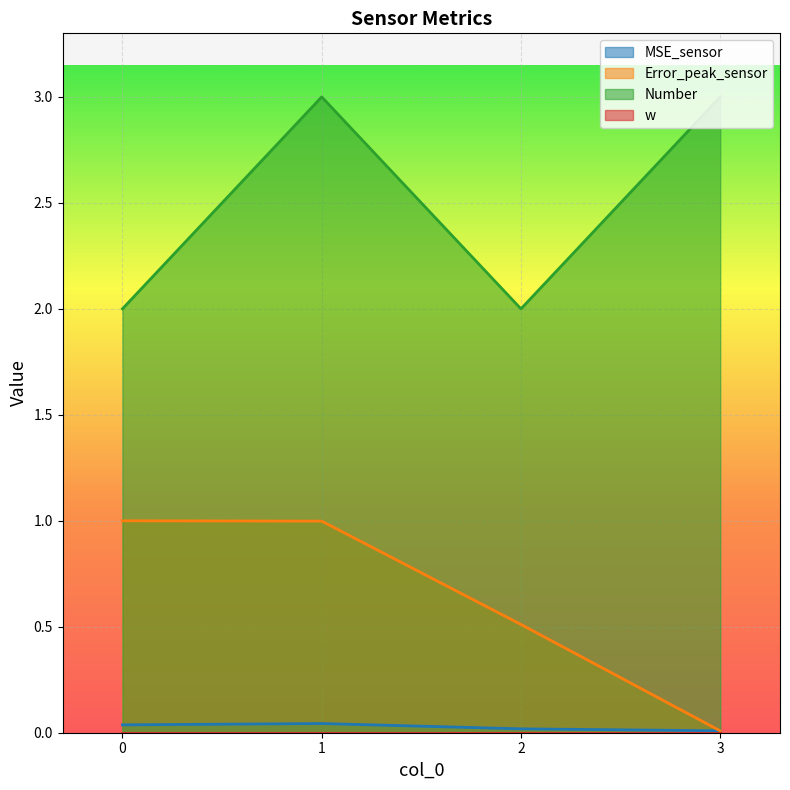

What is the difference between the Error_peak_sensor values at 3 and 0?

1.0